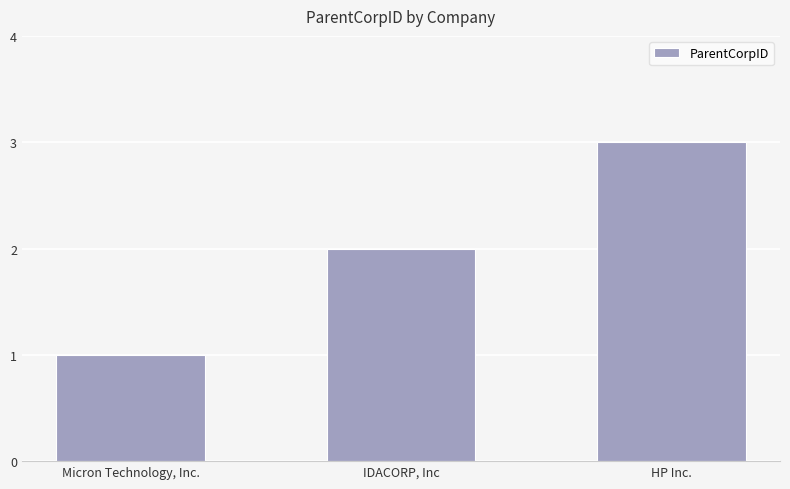

Rank the categories by value from lowest to highest.

Micron Technology, Inc., IDACORP, Inc, HP Inc.